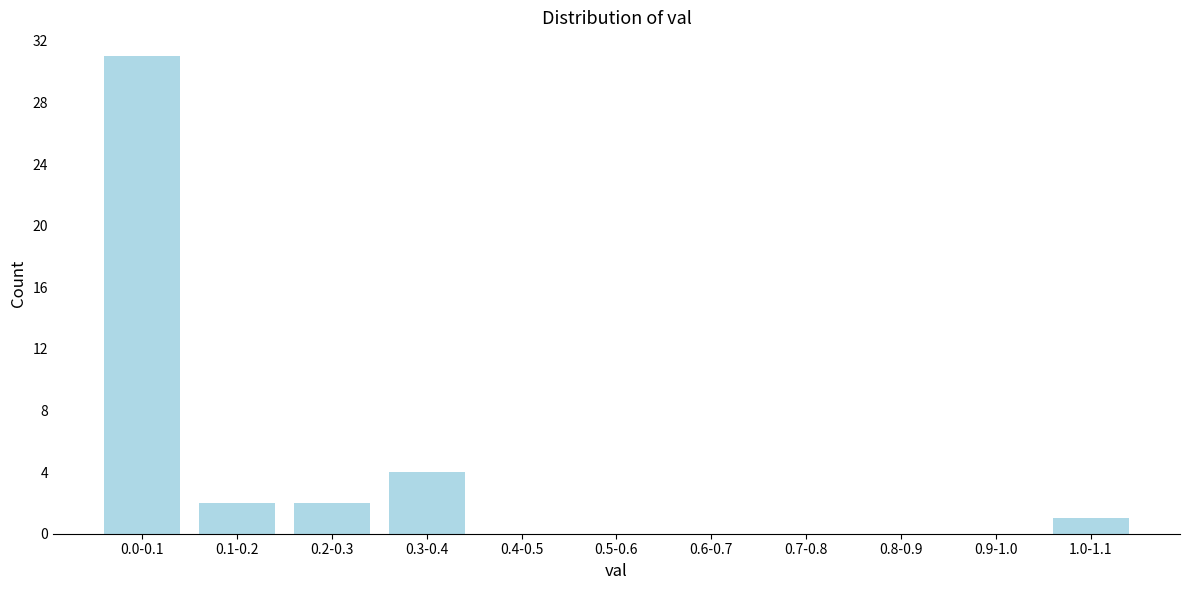

Reading left to right, extract all data points from this chart.

0.0-0.1=31	0.1-0.2=2	0.2-0.3=2	0.3-0.4=4	0.4-0.5=0	0.5-0.6=0	0.6-0.7=0	0.7-0.8=0	0.8-0.9=0	0.9-1.0=0	1.0-1.1=1